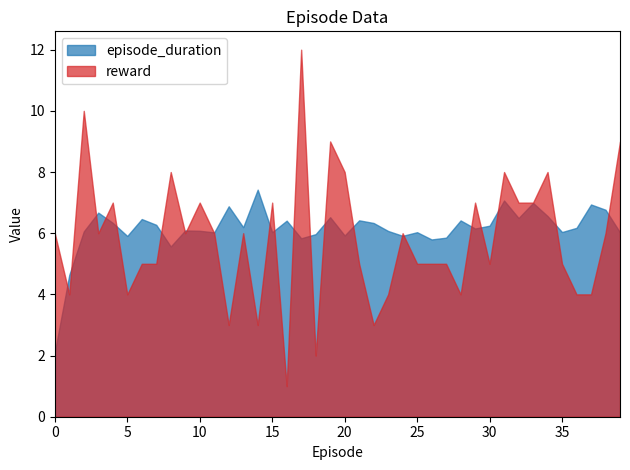

True or false: episode_duration has more than 2 interior local peaks.

True